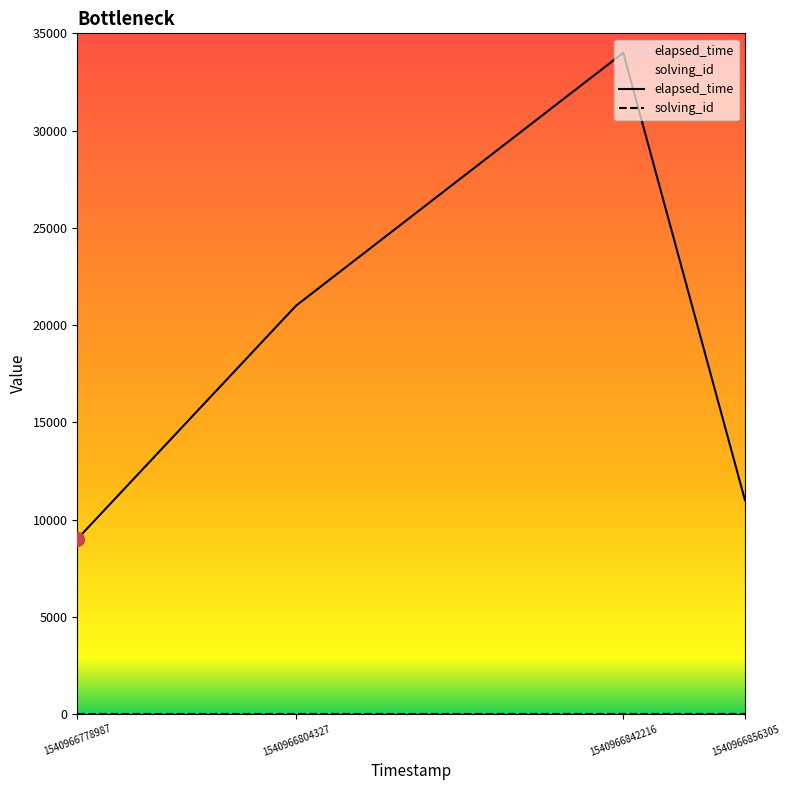

What is the difference between the solving_id values at 1540966856305 and 1540966842216?

1